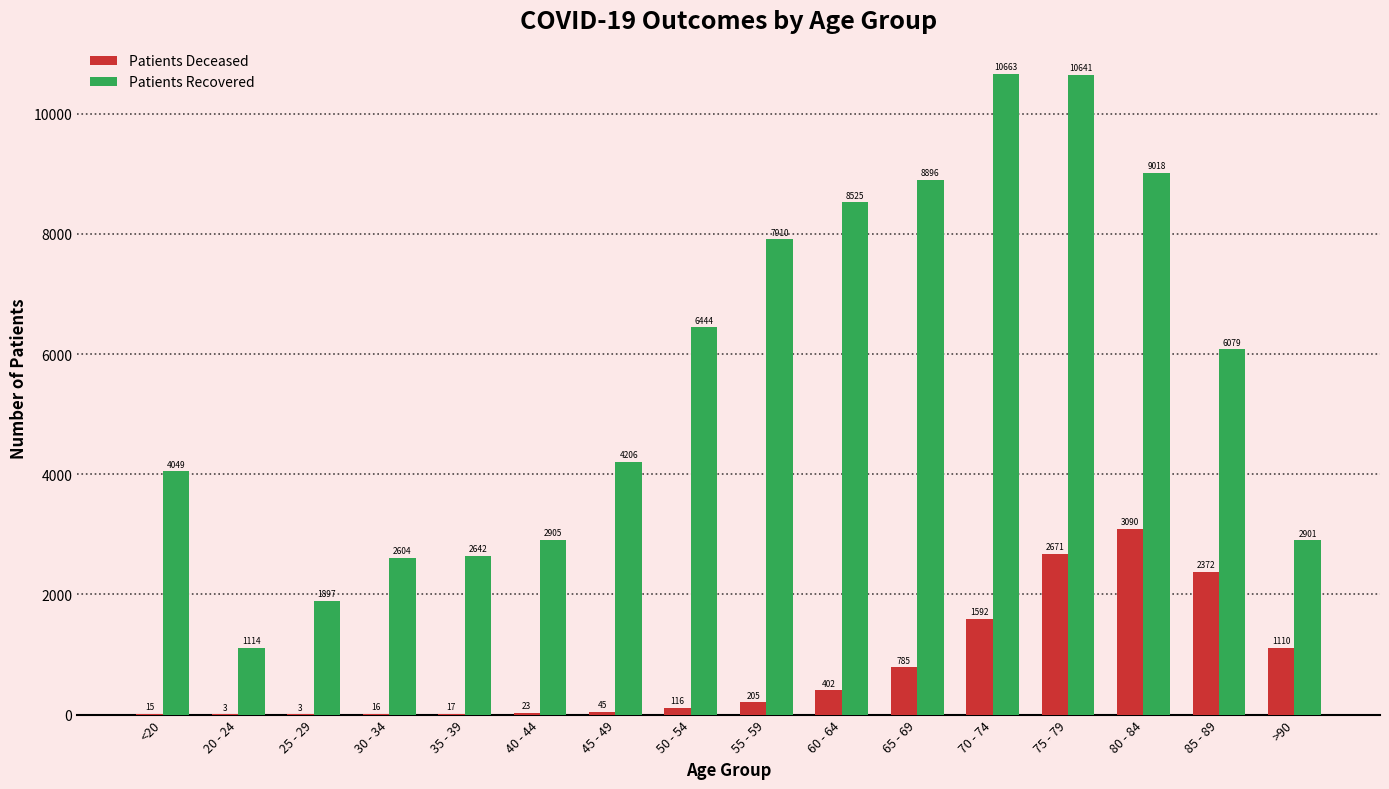

At which category is the sum across all series the highest?

75 - 79